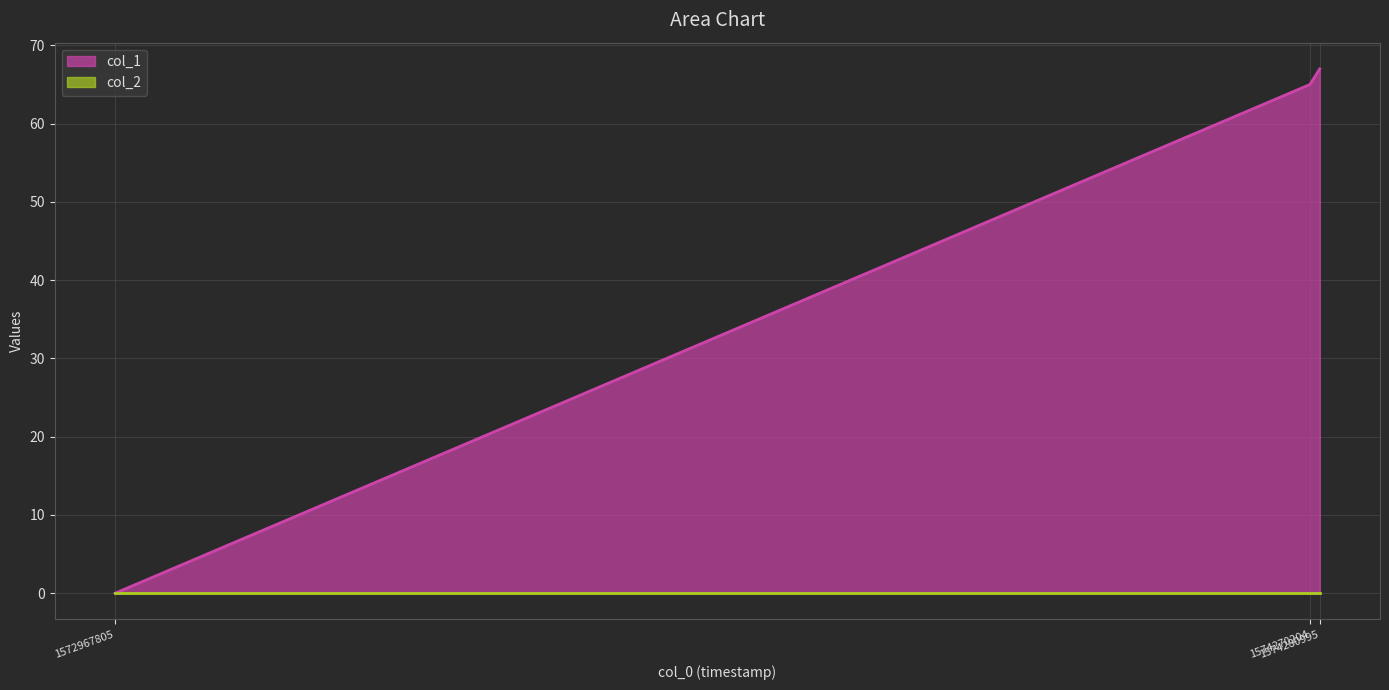

What is the sum of all values?

132